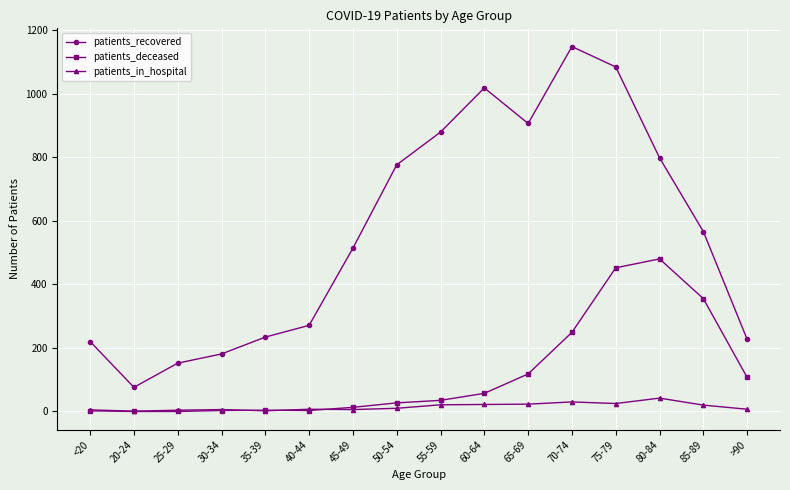

How many distinct data groups are displayed?

3